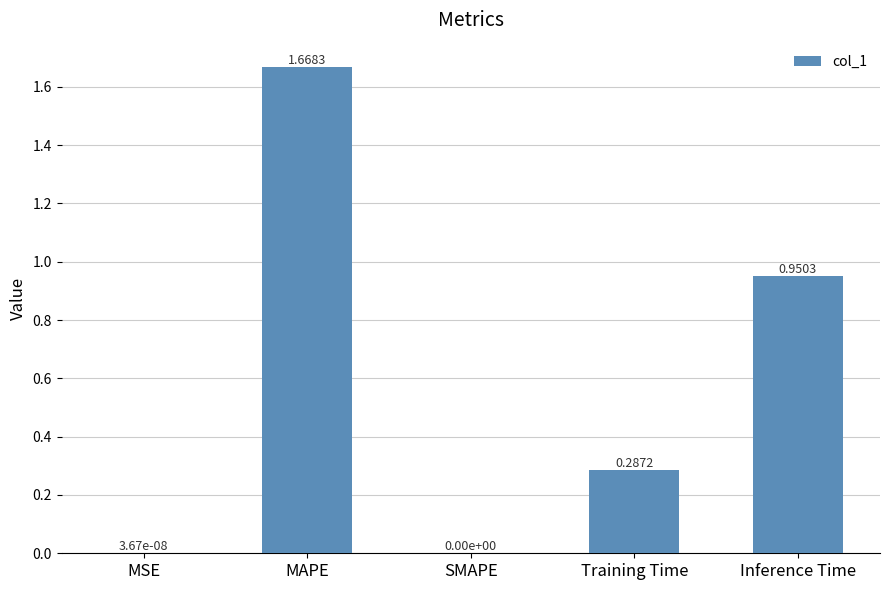

What is the change in value from MAPE to Inference Time?

-0.7